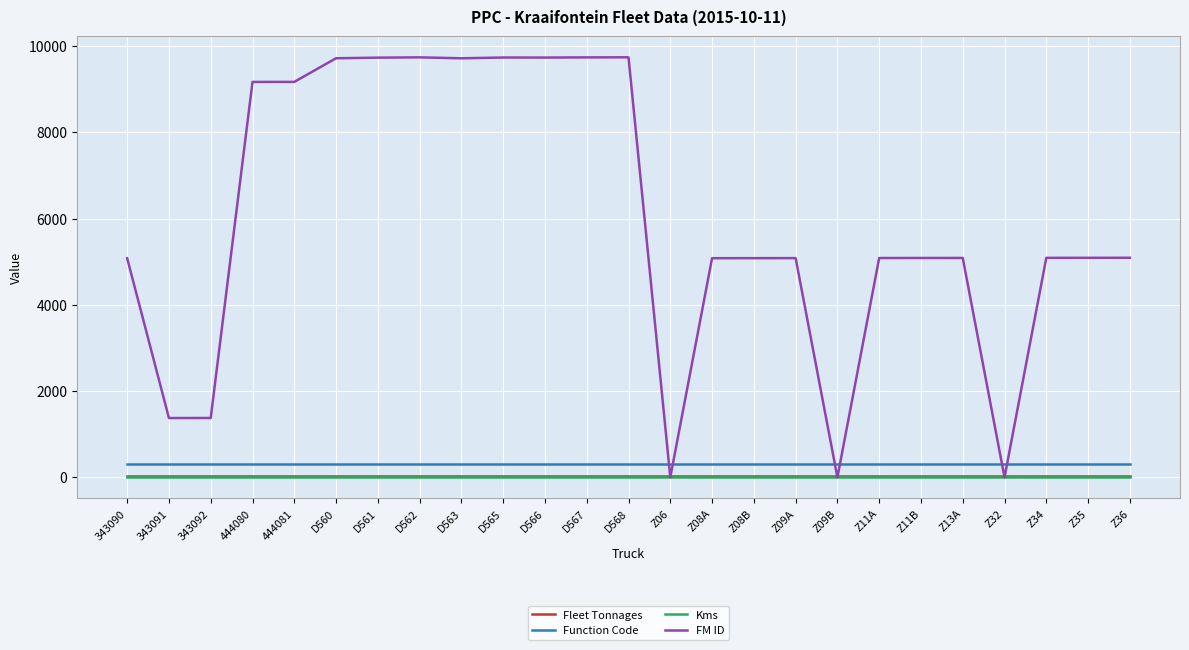

Which series has the widest spread of values?

FM ID